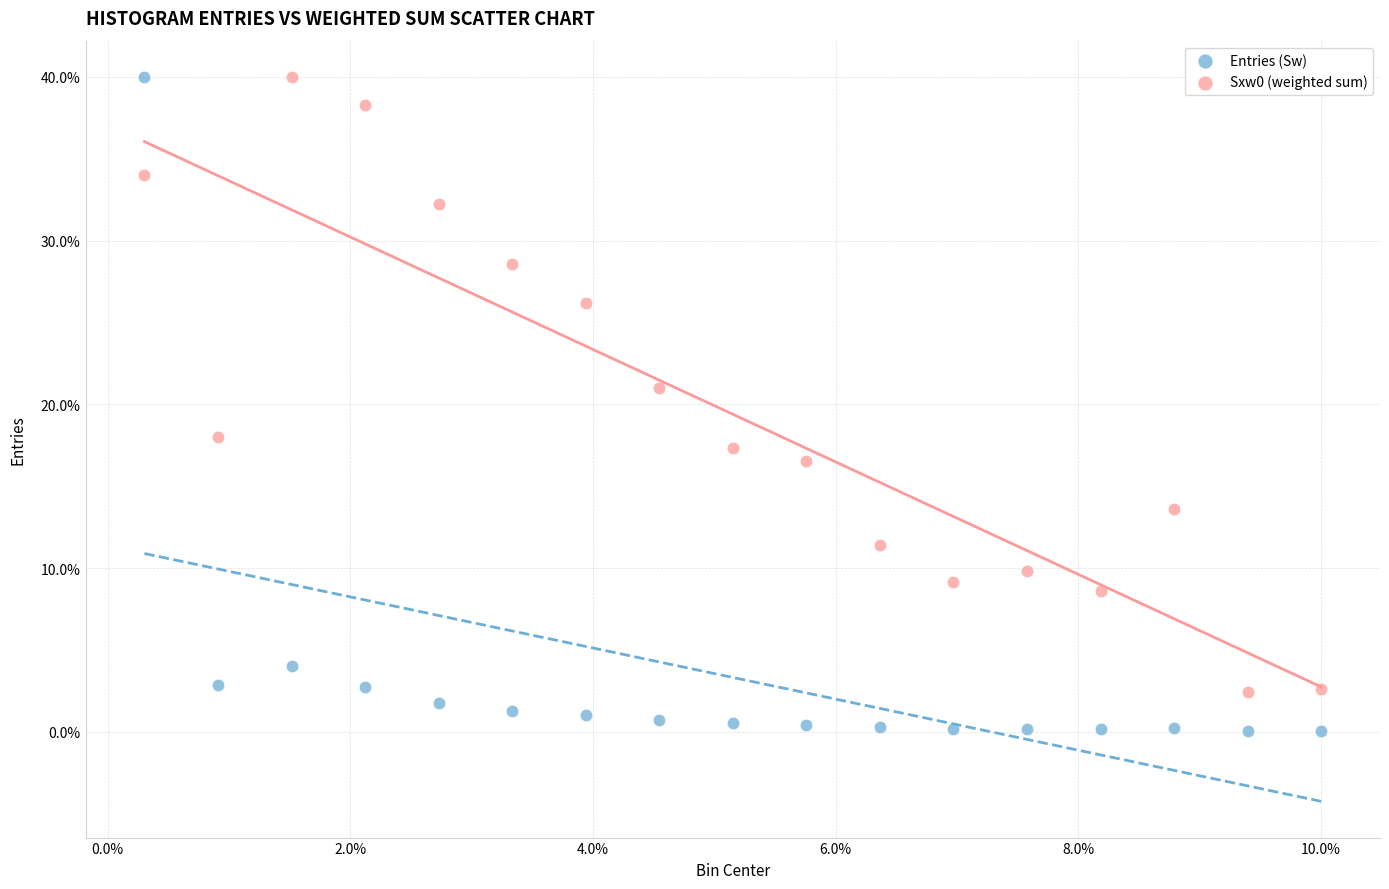

In the Entries (Sw) series, what Y value is closest to 20?

4.0